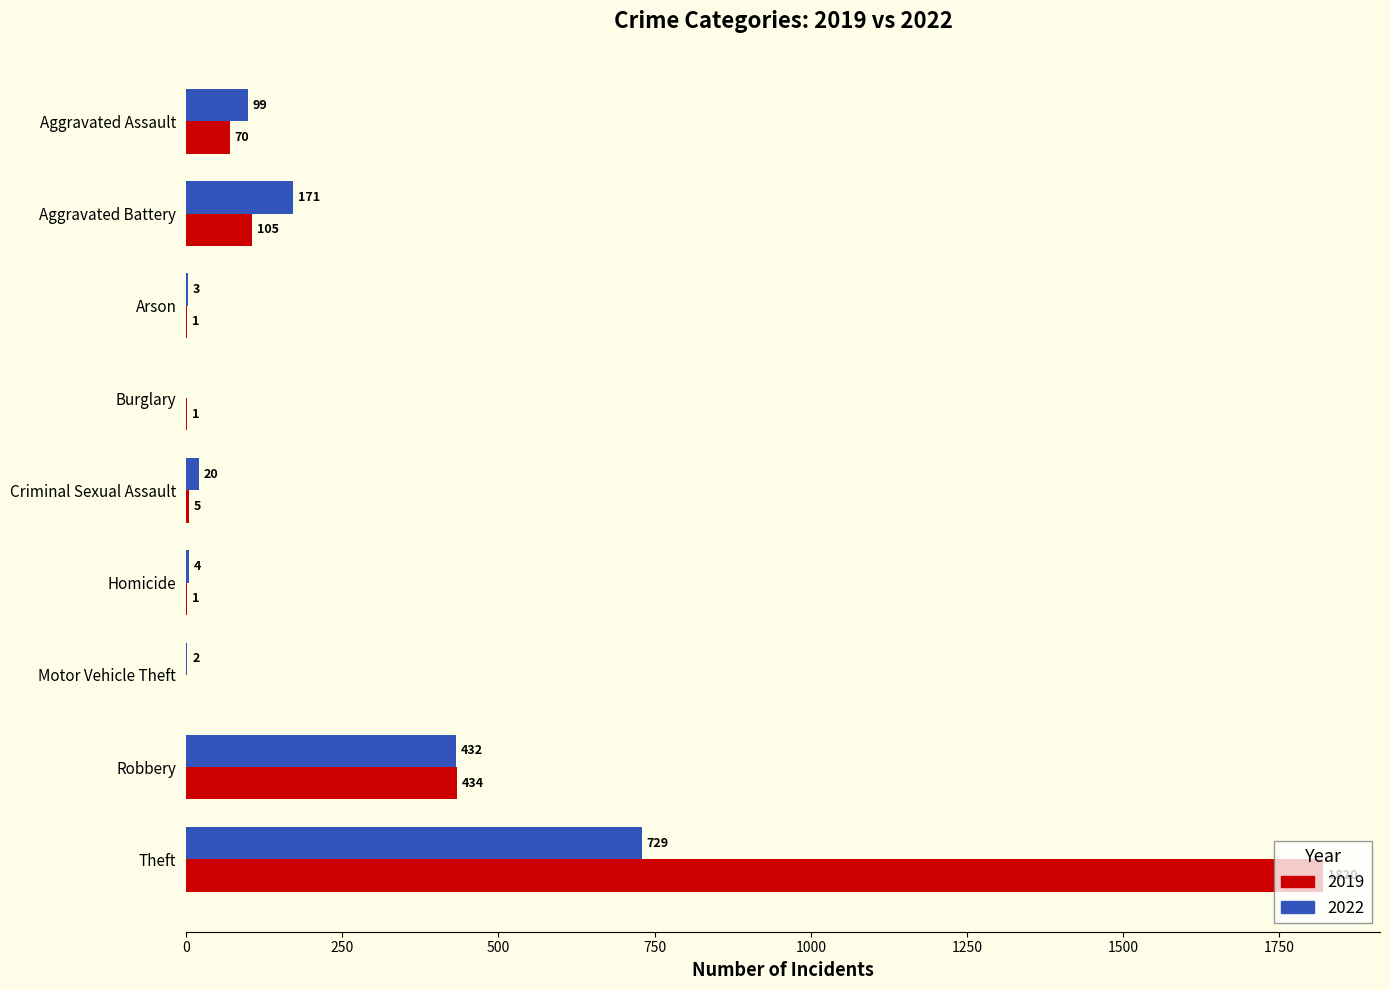

Count the number of data series in this chart.

2